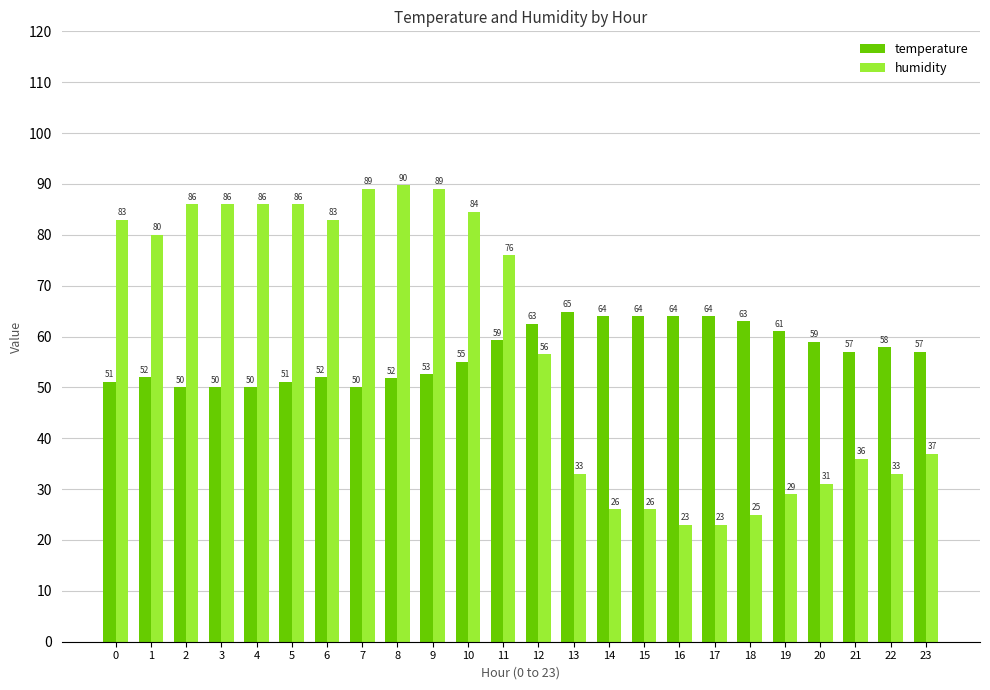

Where is humidity nearest to the value 56?

12